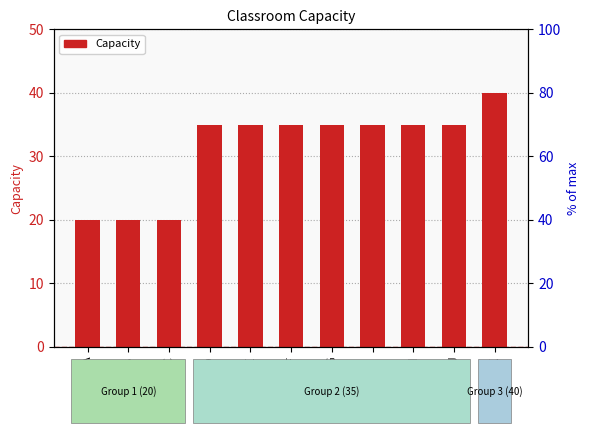

What is the change in value from C to E?

+15